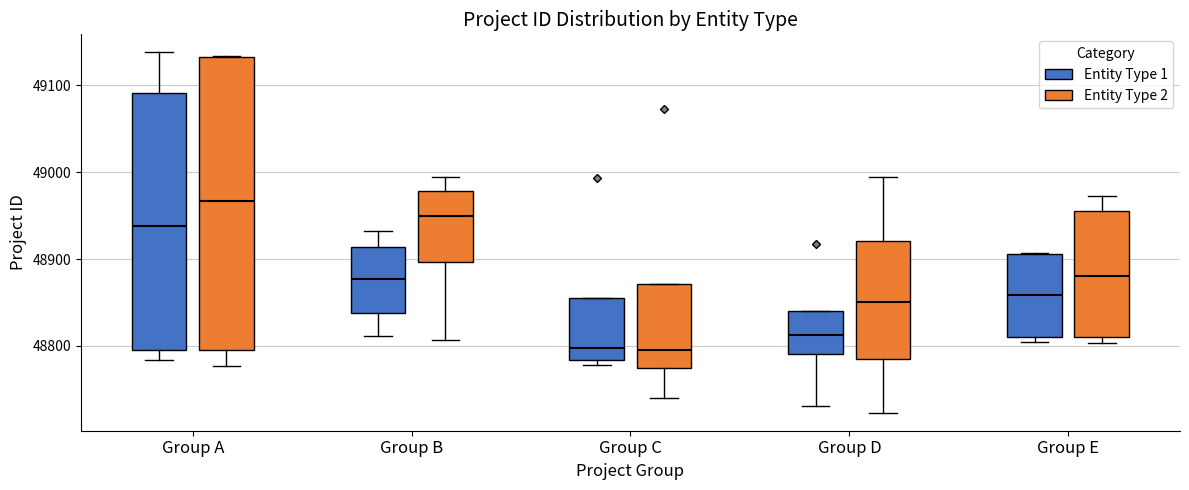

Comparing the boxes themselves (not the whiskers), which one is the tallest?

Group A (Entity Type 2)